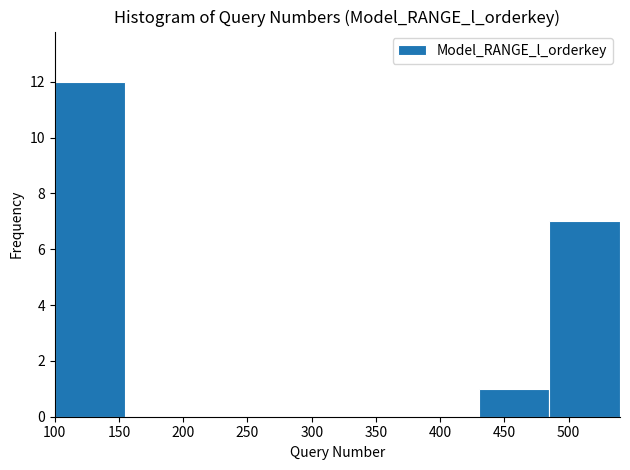

Reading left to right, transcribe this chart: for each bar, give the range it covers on the x-axis and its height. The values are not printed on the chart, so give them approximately, as read against the axis.

100 to 155: 12
155 to 210: 0
210 to 265: 0
265 to 320: 0
320 to 375: 0
375 to 430: 0
430 to 485: 1
485 to 540: 7